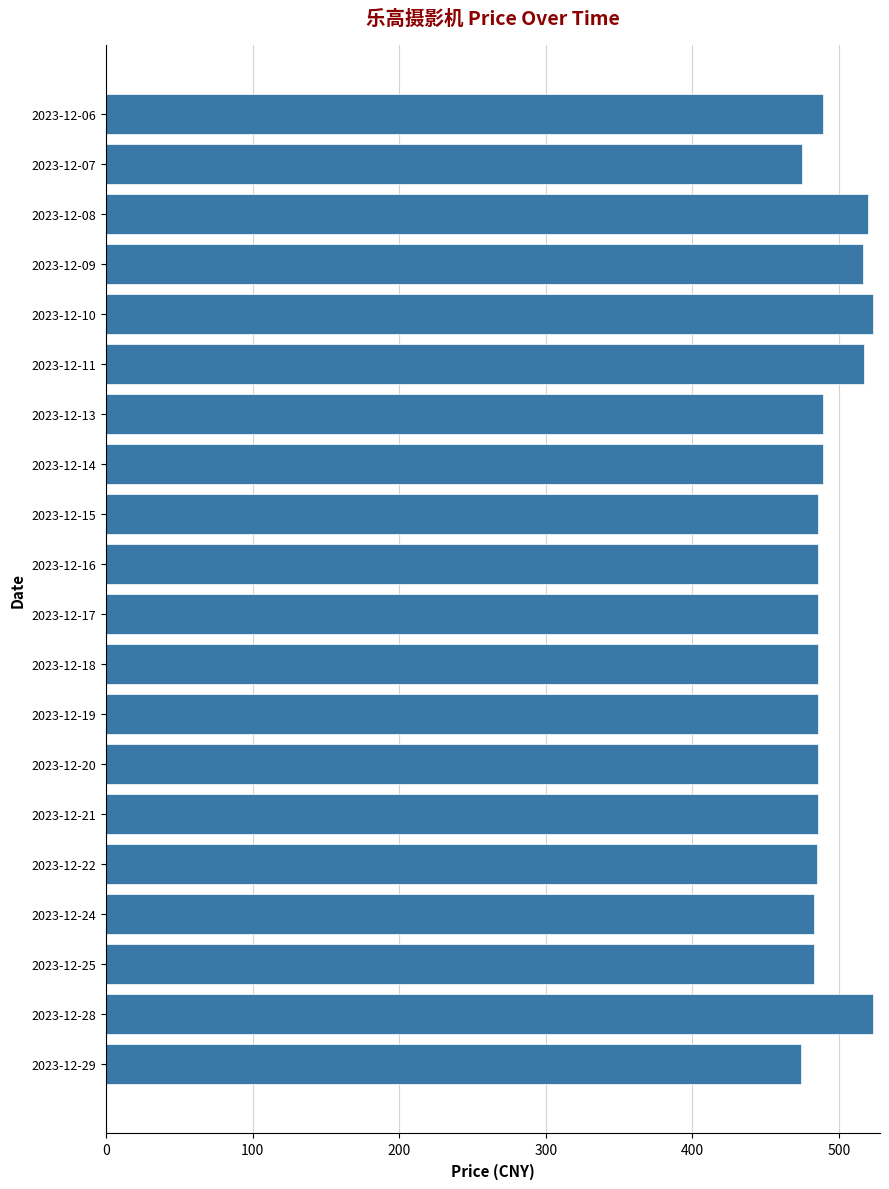

What is the sum of the values at 2023-12-19 and 2023-12-16?

971.8